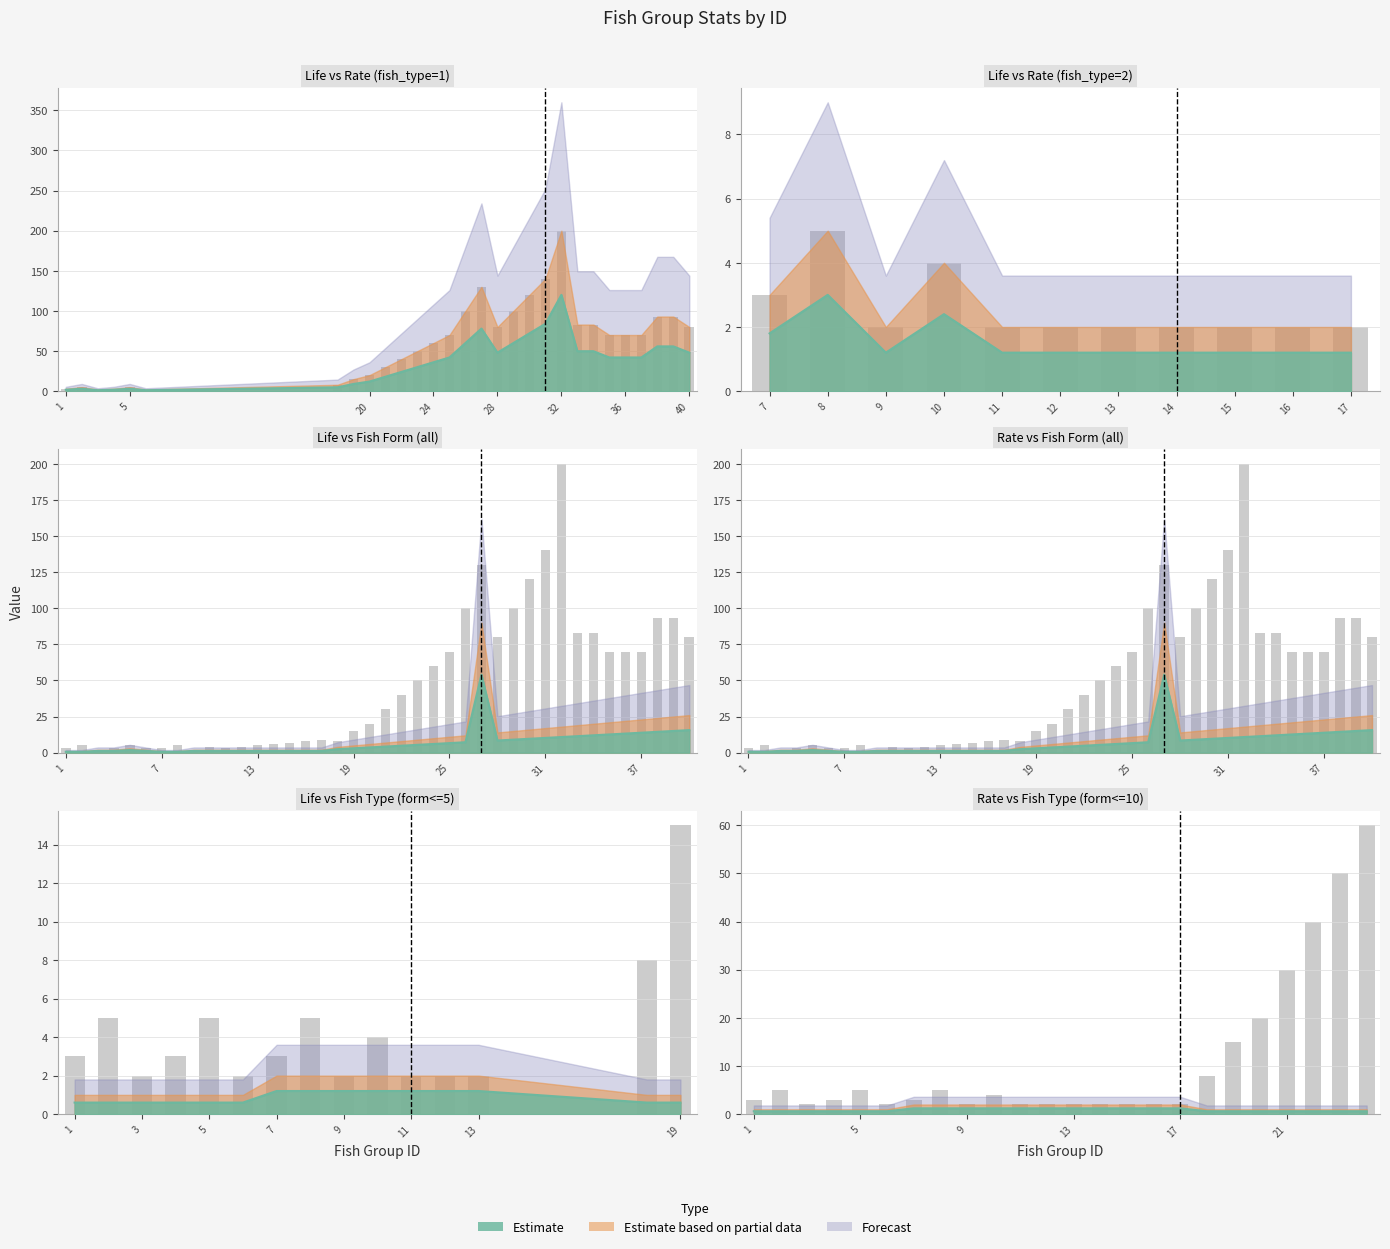

What is the average value?

11